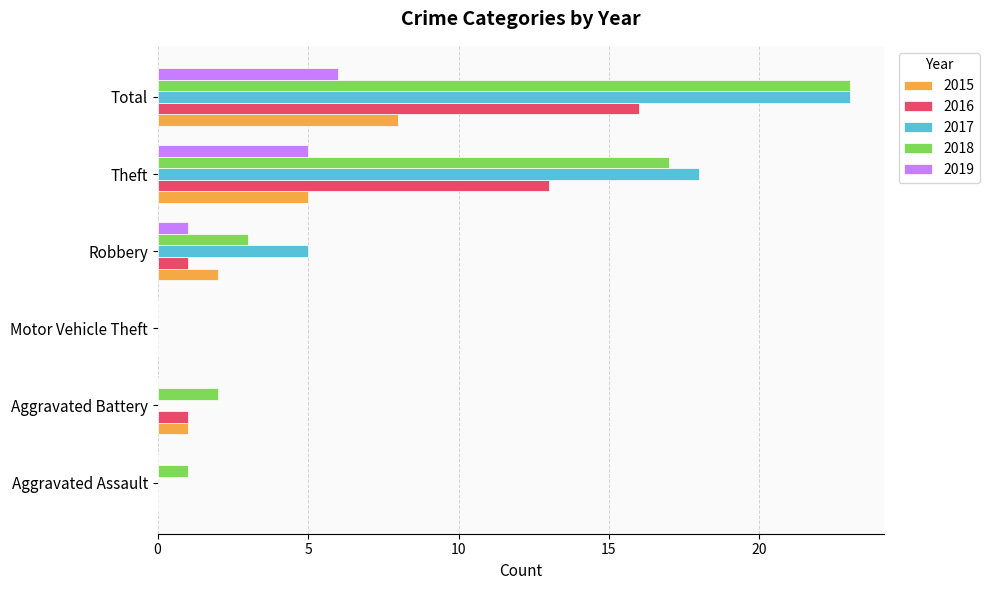

Is the value of 2016 at Total greater than the value of 2017 at Aggravated Assault?

Yes